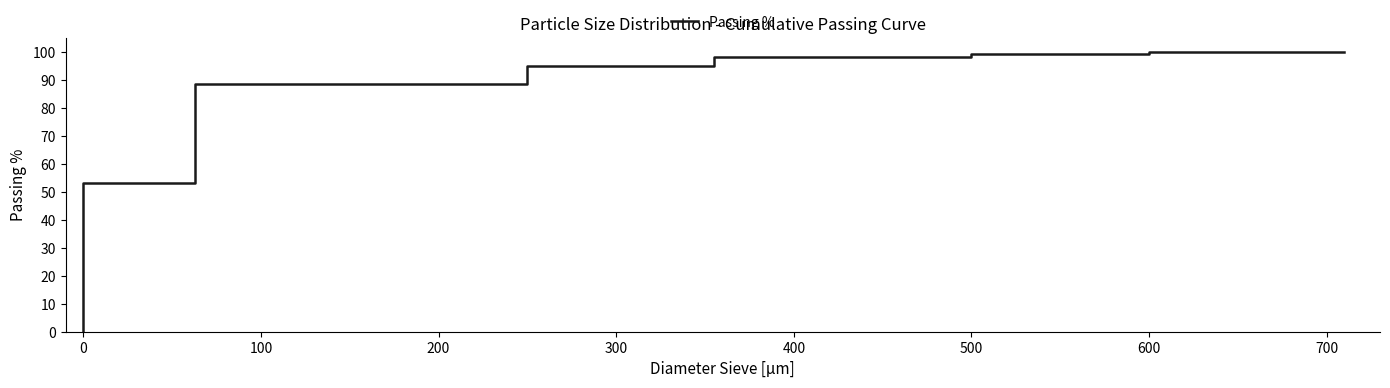

How many values exceed 95?

4